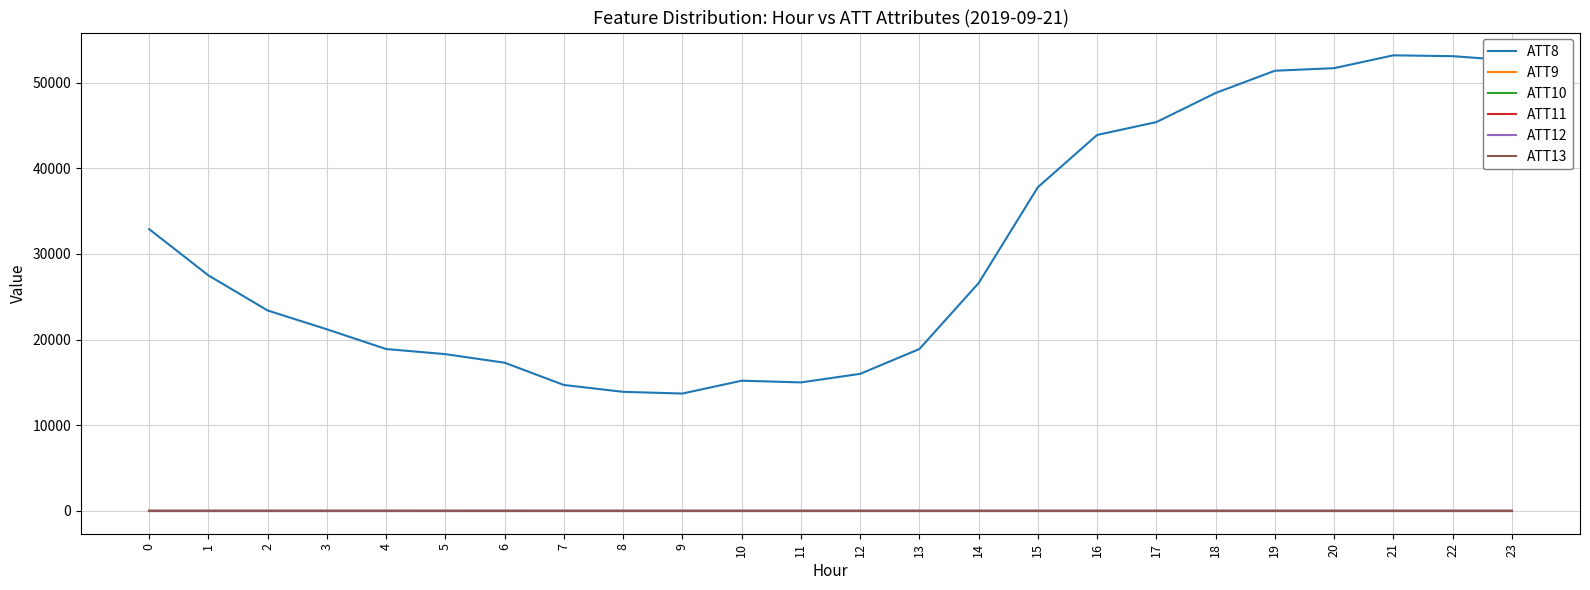

Reading left to right, transcribe all the data shown in this chart.

ATT8: 0=32900.0	1=27500.0	2=23400.0	3=21200.0	4=18900.0	5=18300.0	6=17300.0	7=14700.0	8=13900.0	9=13700.0	10=15200.0	11=15000.0	12=16000.0	13=18900.0	14=26600.0	15=37800.0	16=43900.0	17=45400.0	18=48800.0	19=51400.0	20=51700.0	21=53200.0	22=53100.0	23=52600.0
ATT9: 0=-10.0	1=-10.0	2=-10.0	3=-10.0	4=-10.0	5=-10.0	6=-10.0	7=-10.0	8=-10.0	9=-10.0	10=-10.0	11=-10.0	12=-10.0	13=-10.0	14=-10.0	15=-10.0	16=-10.0	17=-10.0	18=-10.0	19=-10.0	20=-10.0	21=-10.0	22=-10.0	23=-10.0
ATT10: 0=-10.0	1=-10.0	2=-10.0	3=-10.0	4=-10.0	5=-10.0	6=-10.0	7=-10.0	8=-10.0	9=-10.0	10=-10.0	11=-10.0	12=-10.0	13=-10.0	14=-10.0	15=-10.0	16=-10.0	17=-10.0	18=-10.0	19=-10.0	20=-10.0	21=-10.0	22=-10.0	23=-10.0
ATT11: 0=-10.0	1=-10.0	2=-10.0	3=-10.0	4=-10.0	5=-10.0	6=-10.0	7=-10.0	8=-10.0	9=-10.0	10=-10.0	11=-10.0	12=-10.0	13=-10.0	14=-10.0	15=-10.0	16=-10.0	17=-10.0	18=-10.0	19=-10.0	20=-10.0	21=-10.0	22=-10.0	23=-10.0
ATT12: 0=2.9	1=2.5	2=1.2	3=1.6	4=2.6	5=3.1	6=2.8	7=2.9	8=3.1	9=3.5	10=3.5	11=2.9	12=3.2	13=3.9	14=6.2	15=5.6	16=4.5	17=4.0	18=4.1	19=4.3	20=4.5	21=4.2	22=4.1	23=4.0
ATT13: 0=13.3	1=14.9	2=16.7	3=16.9	4=16.0	5=13.3	6=11.6	7=10.5	8=10.9	9=8.6	10=10.6	11=10.0	12=8.4	13=7.2	14=6.7	15=7.4	16=7.8	17=8.0	18=9.1	19=8.8	20=8.7	21=7.9	22=7.3	23=6.9